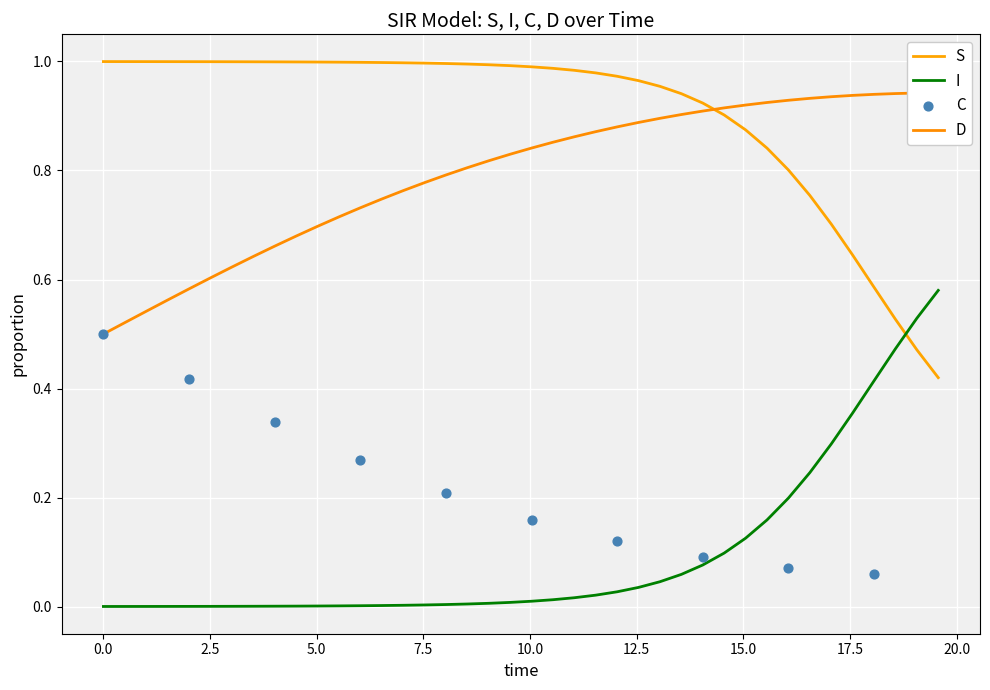

At how many categories does at least one series exceed 0?

40